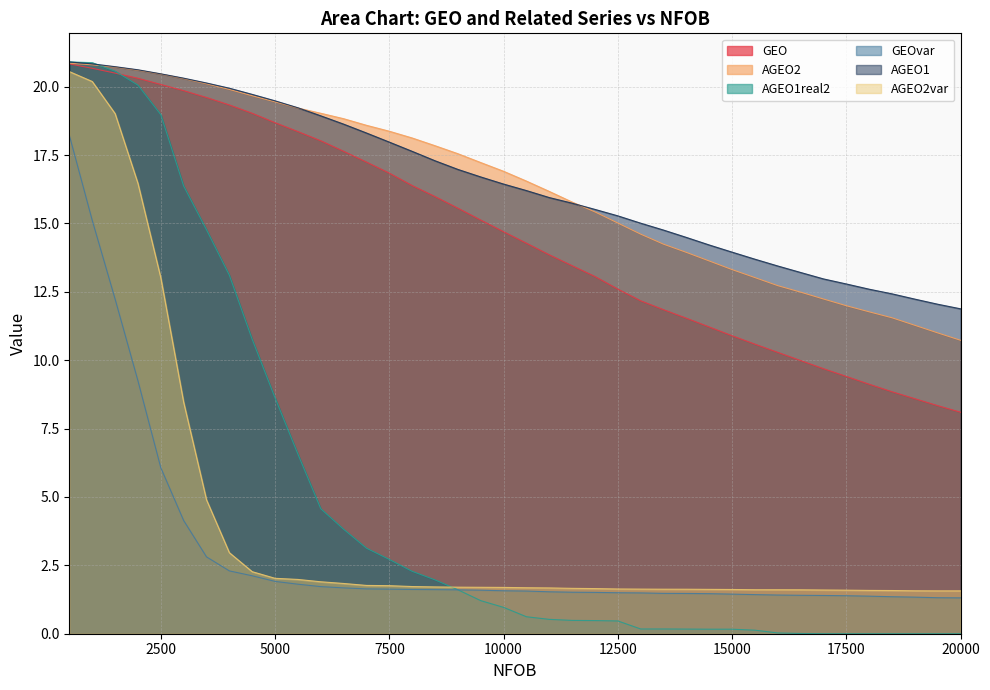

Between 10500 and 19000, which series saw the biggest shift?

GEO